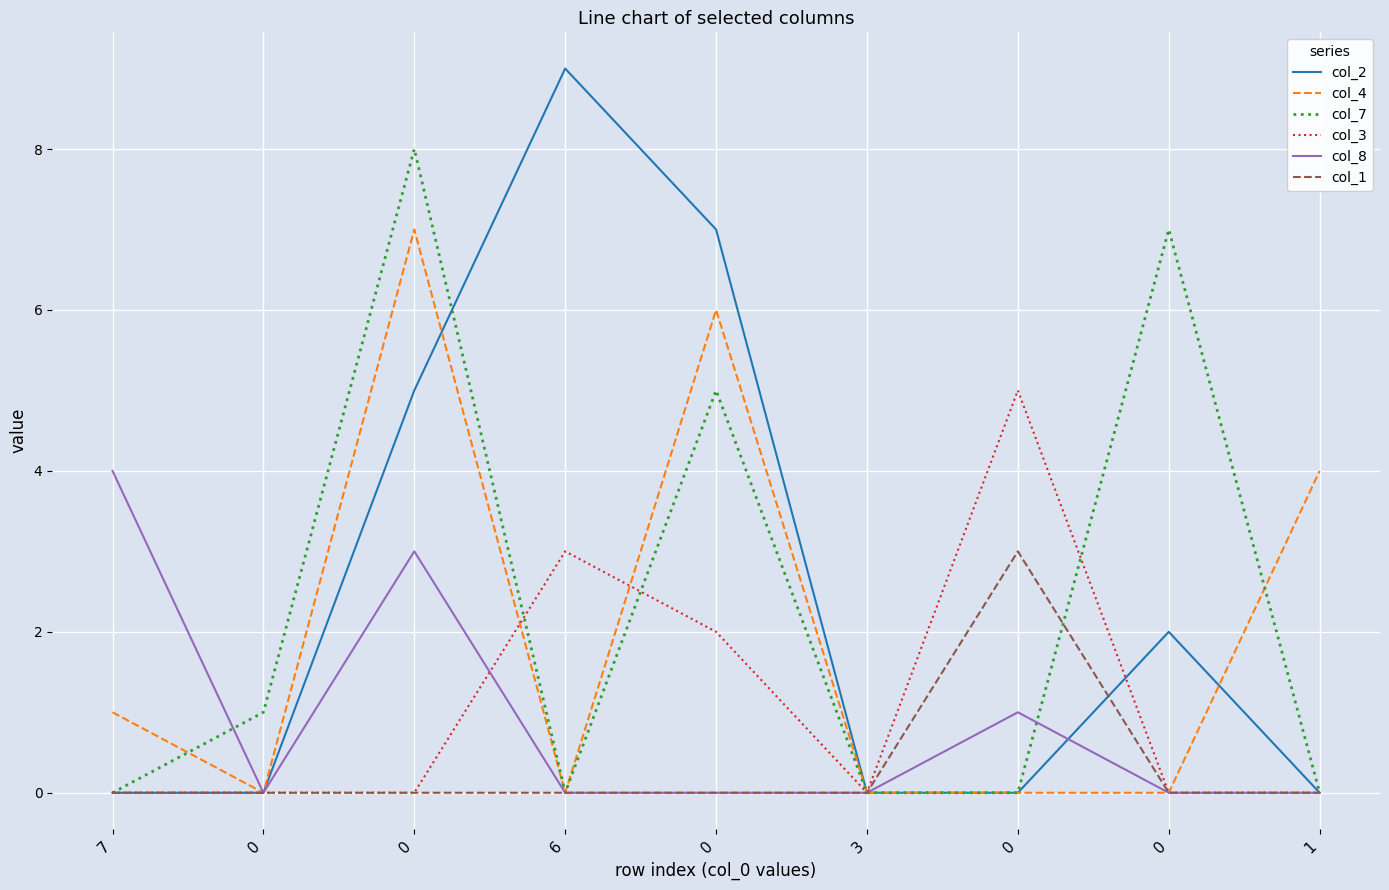

Does the chart display data point markers on the line(s)?

No